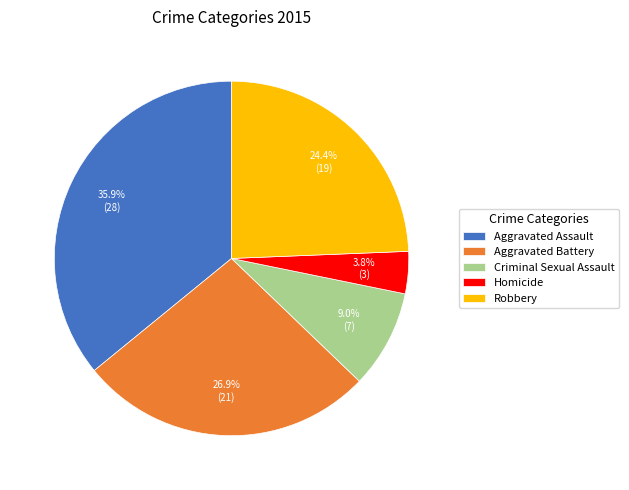

Is Homicide the majority of the pie?

No